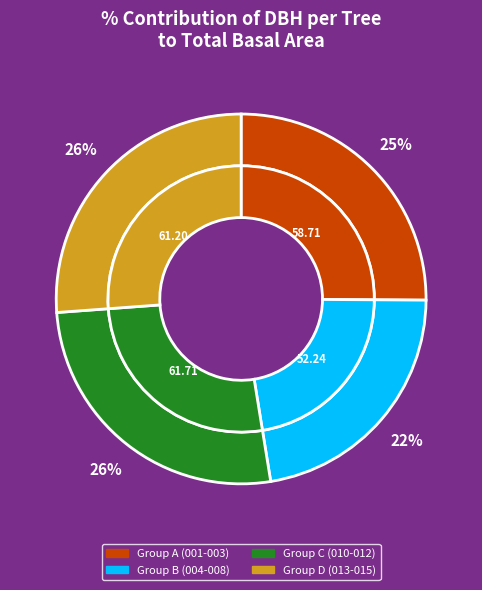

Approximately how many times larger is the value at 420882001 compared to 420882013?

0.8